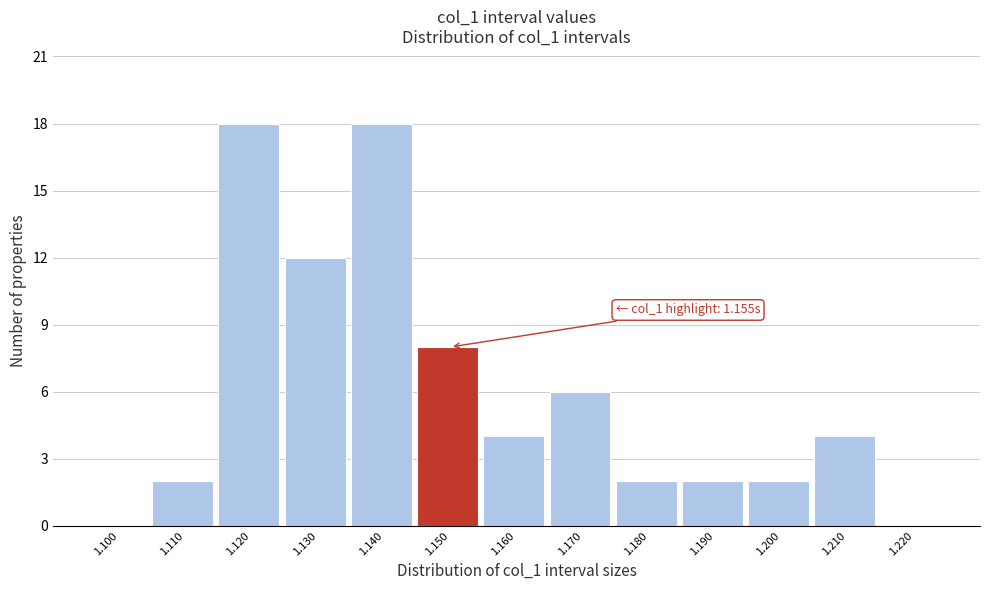

Reading left to right, what are all the values shown in this chart?

1.100=0	1.110=2	1.120=18	1.130=12	1.140=18	1.150=8	1.160=4	1.170=6	1.180=2	1.190=2	1.200=2	1.210=4	1.220=0